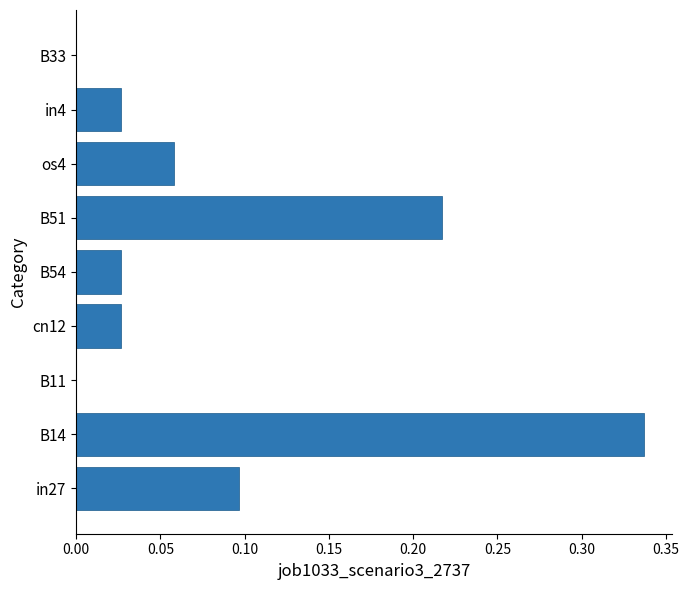

Between B11 and os4, which is larger?

os4